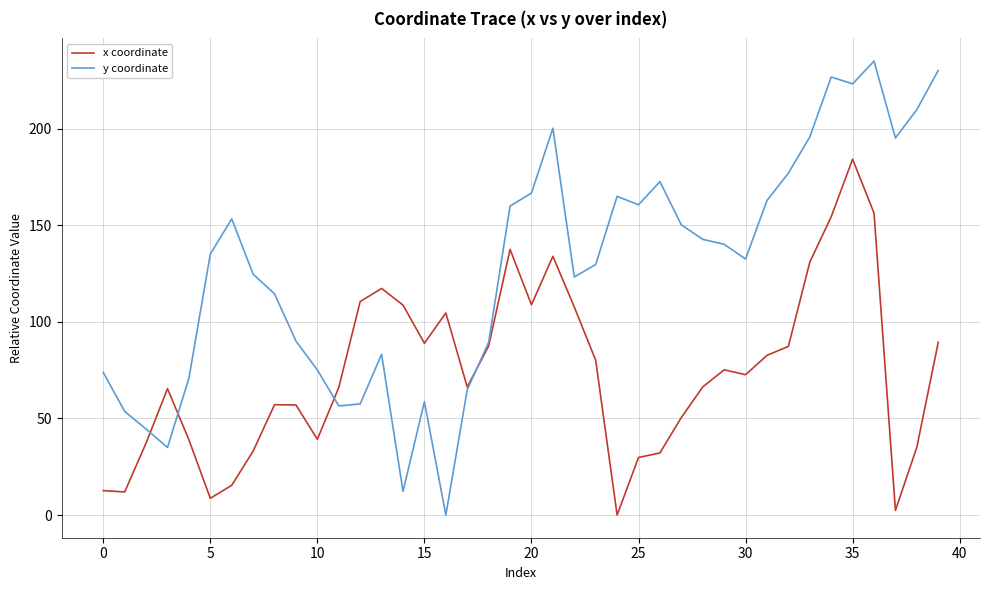

What is the average value of the y coordinate series?

127.3